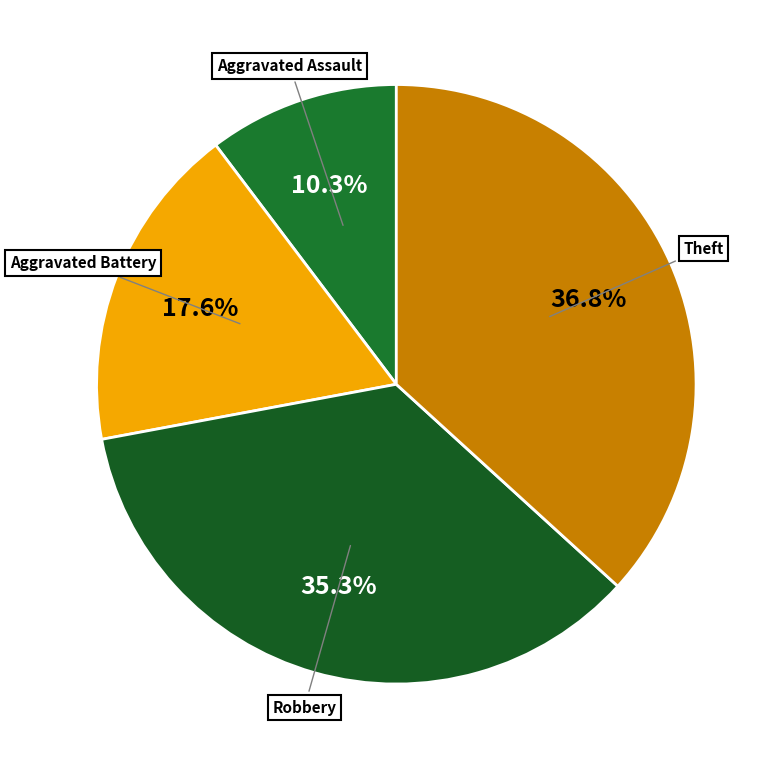

Count the number of slices in the pie.

4